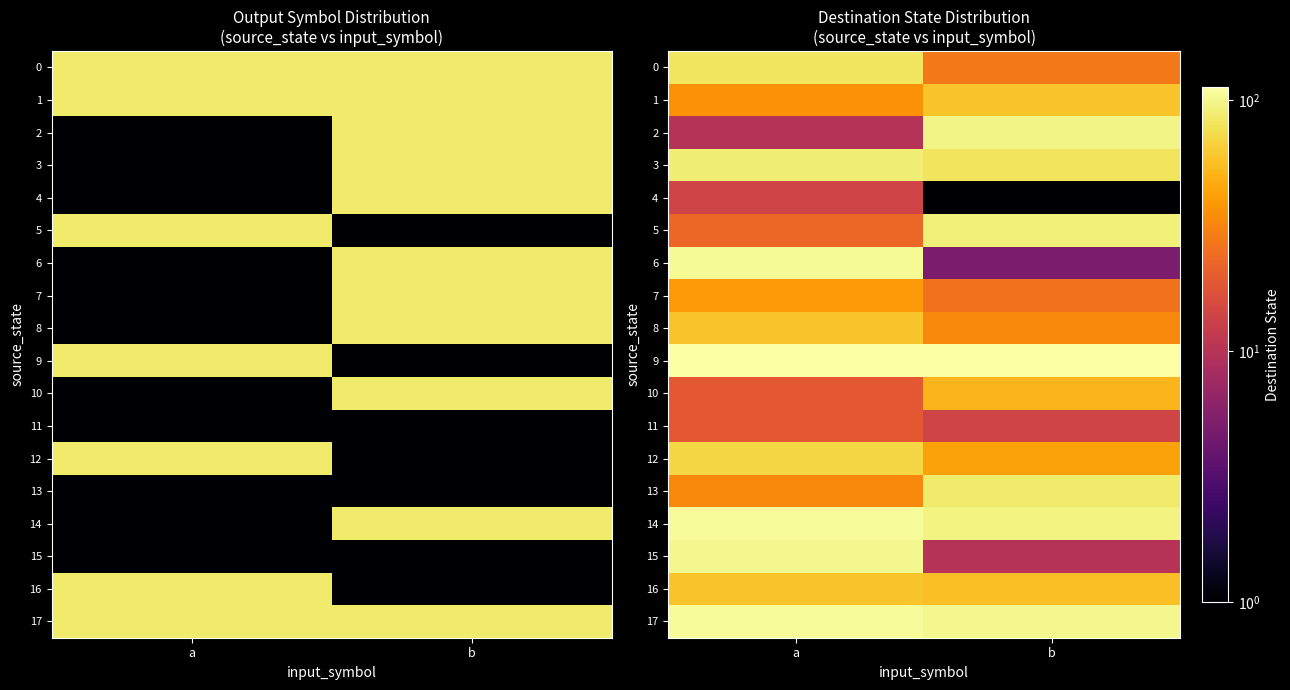

How many categories are shown in the chart?

2